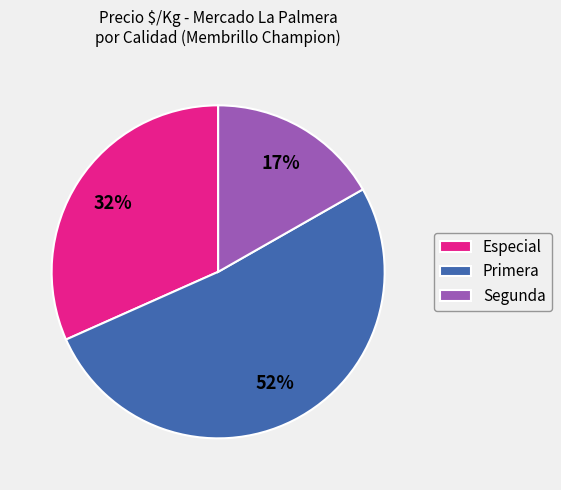

The Segunda slice represents 17% of the pie. True or false?

True